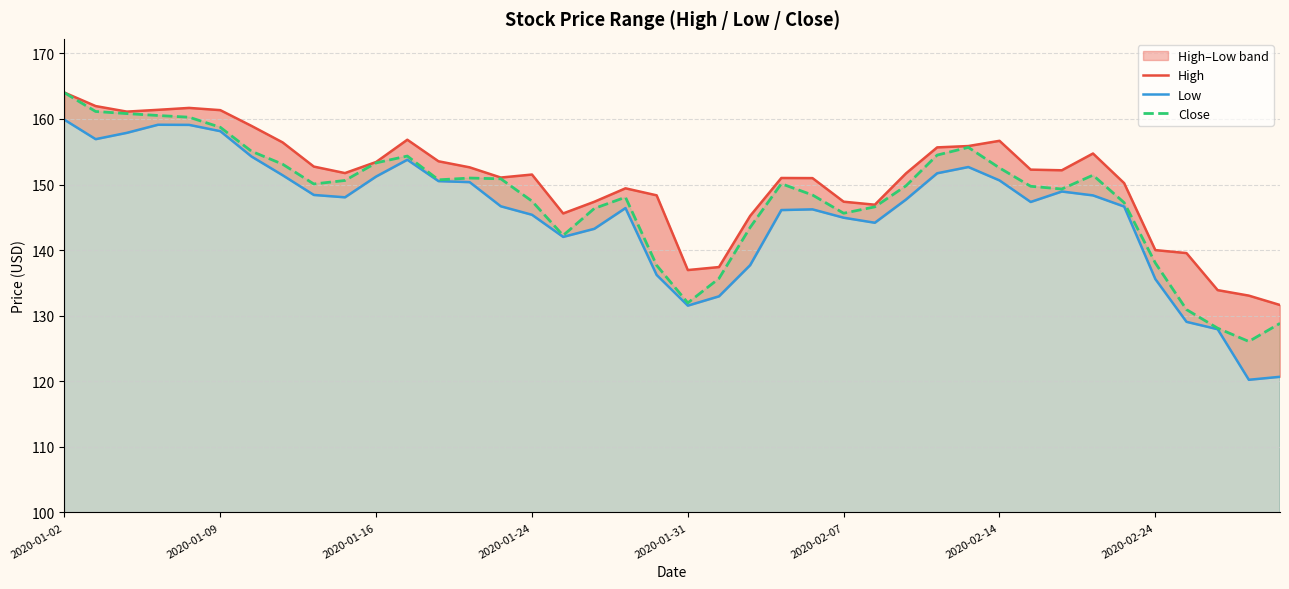

What is the value of the Close point at the 7th from the left?

155.1